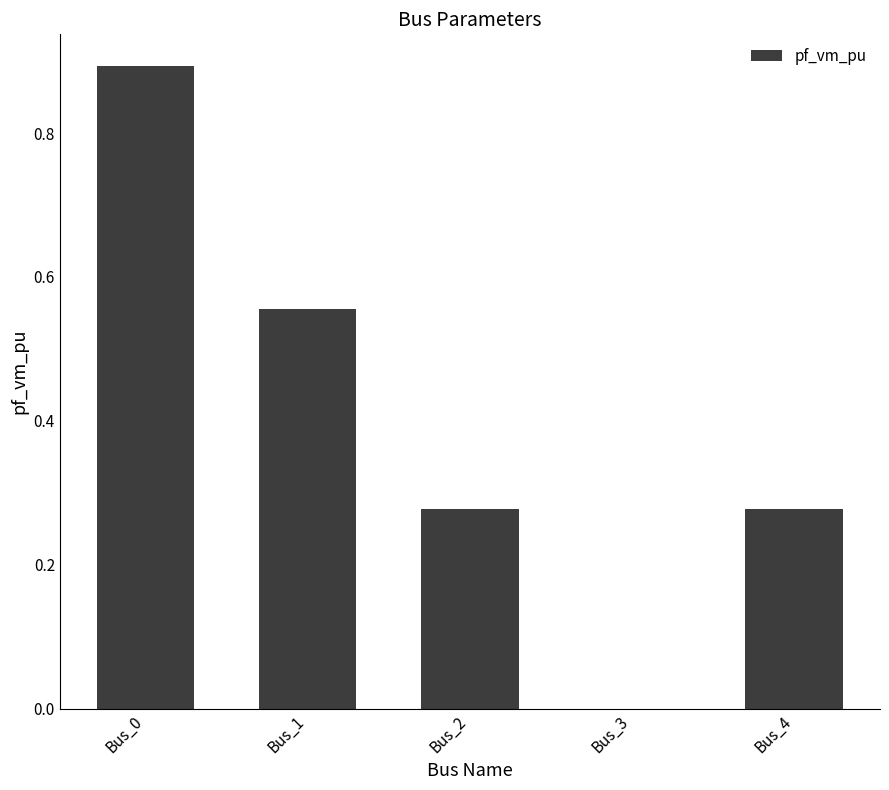

True or false: the data shows 0.3 at Bus_0.

False